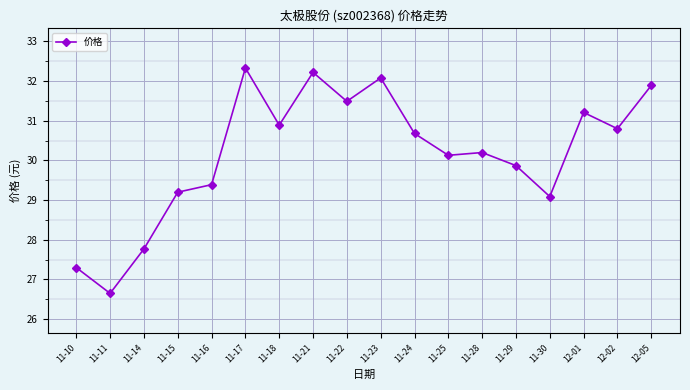

At which label does the data first exceed 30?

11-17